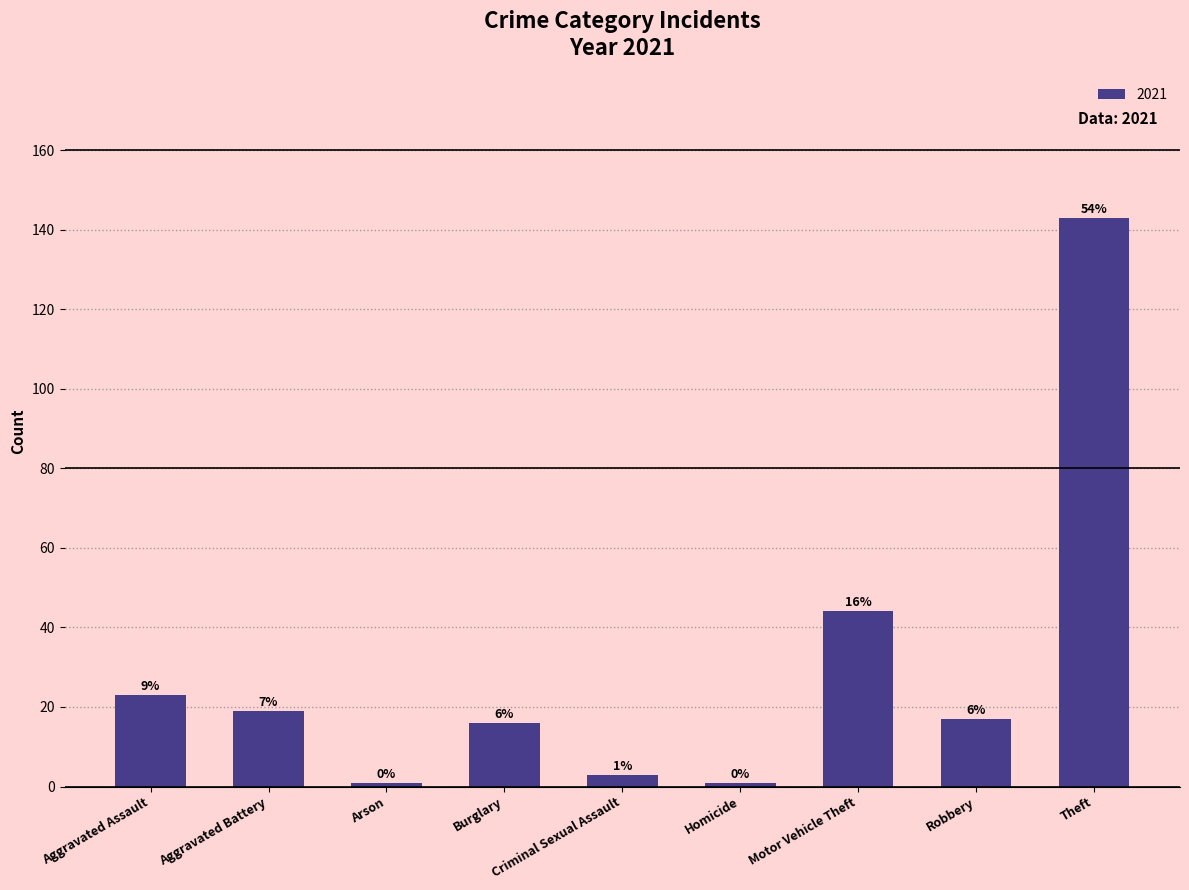

How many bars are there in total?

9